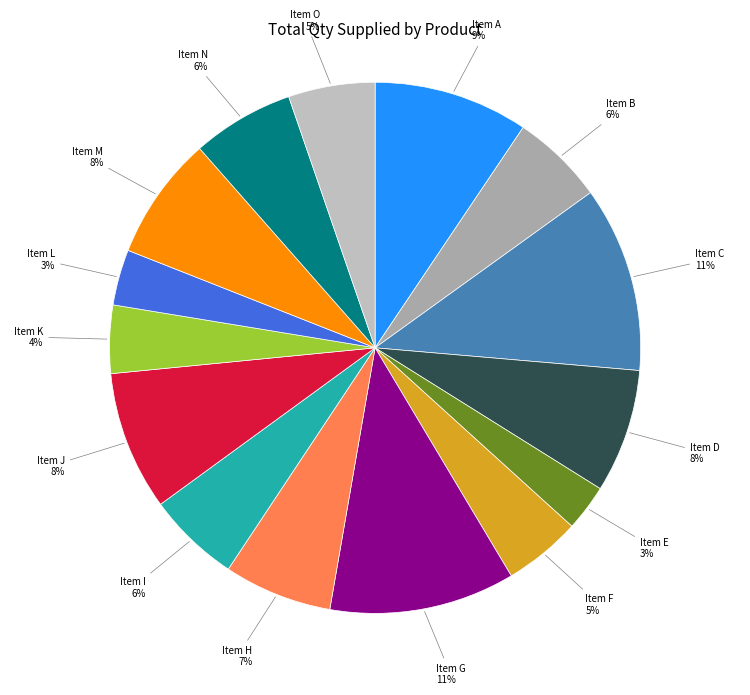

Count the number of slices in the pie.

15